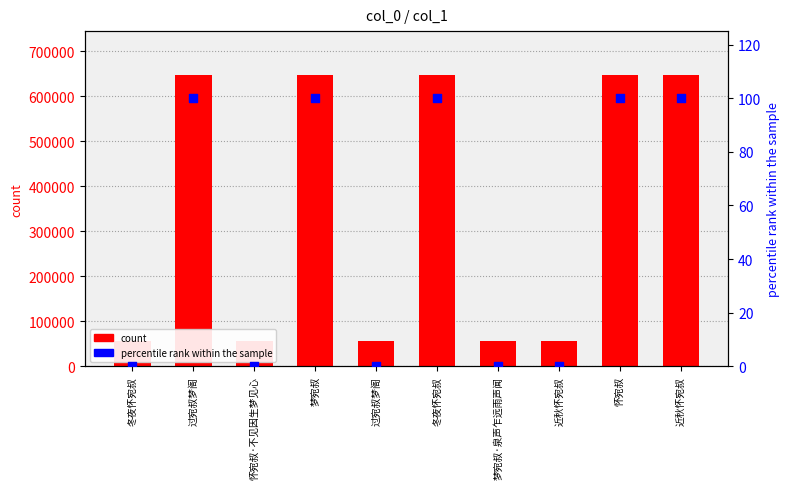

Which series has the largest Y range (max minus min)?

count